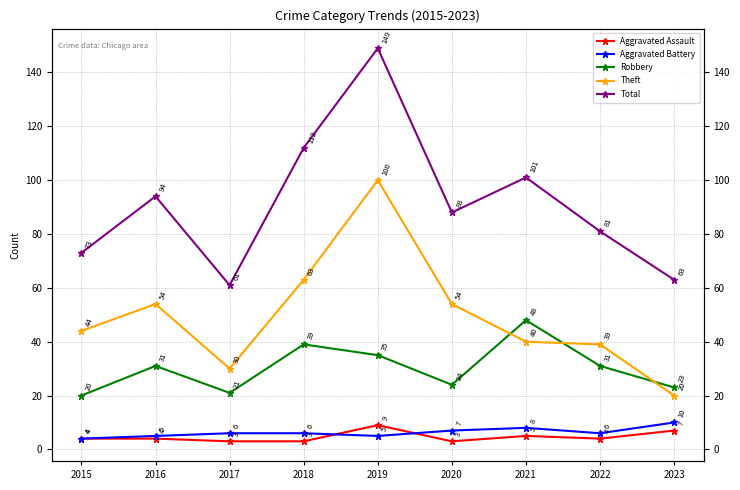

True or false: Aggravated Assault and Total intersect in this chart.

False